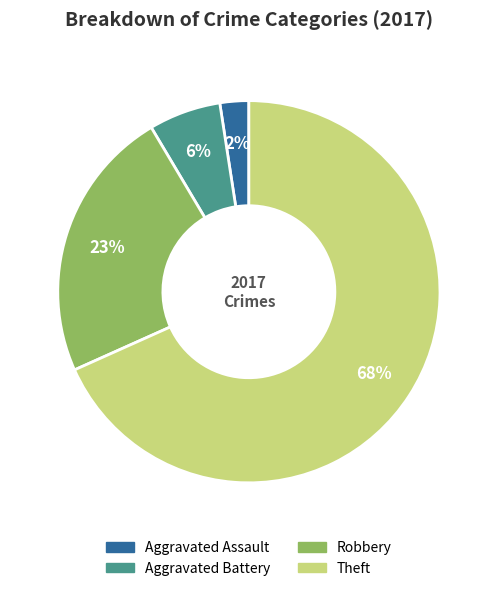

Rank the categories by value from highest to lowest.

Theft, Robbery, Aggravated Battery, Aggravated Assault